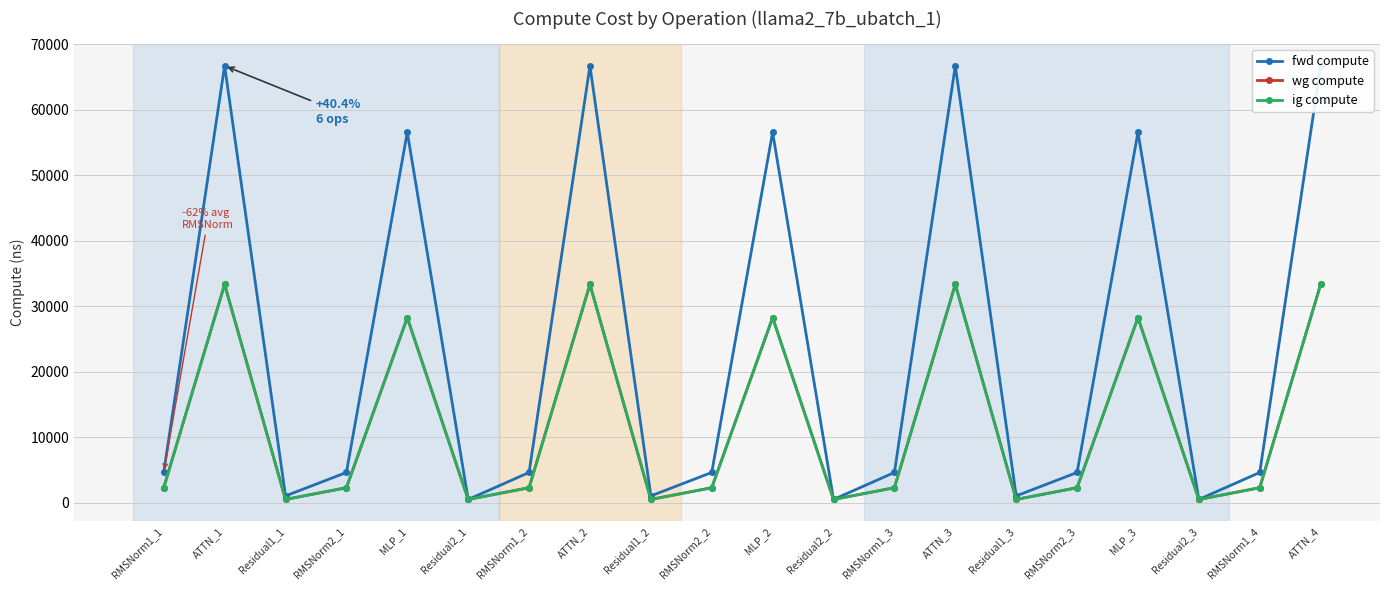

What is the difference between the maximum and second lowest values in the ig compute series?

32812.2